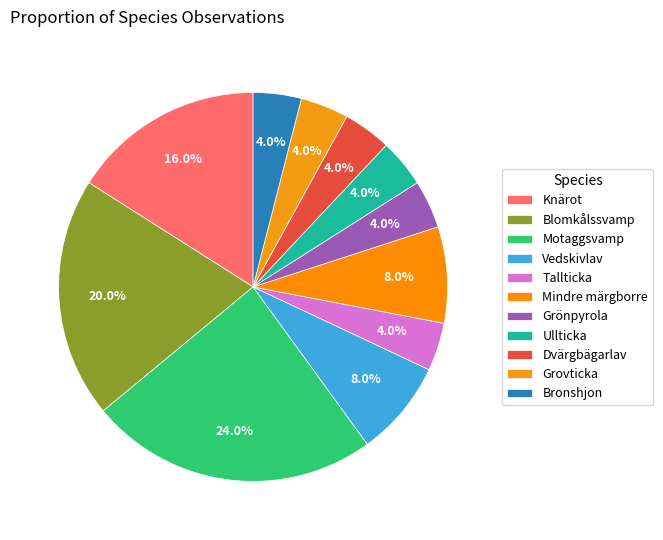

What is the largest slice in the pie chart?

Motaggsvamp